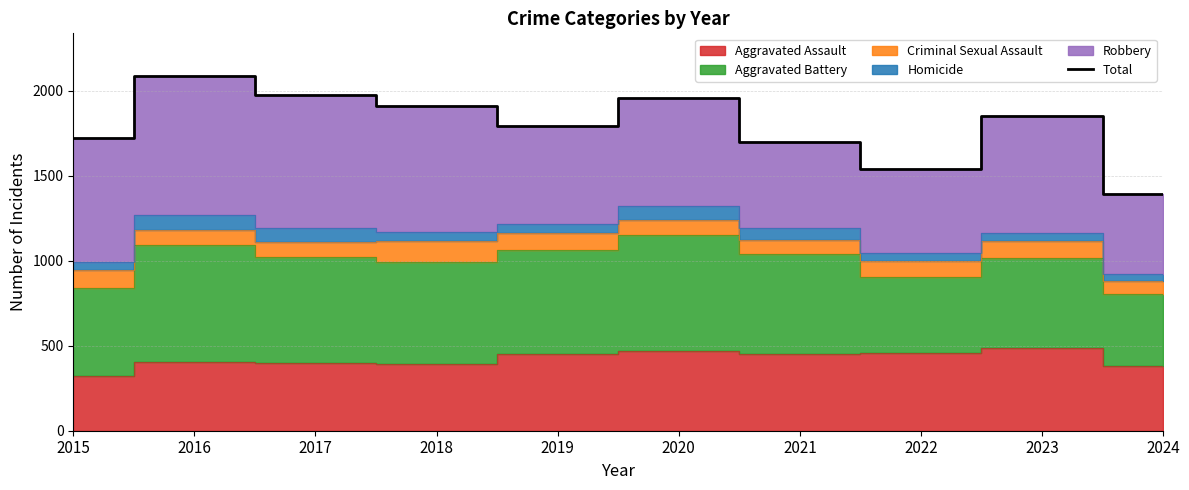

How many lines are shown in the chart?

1